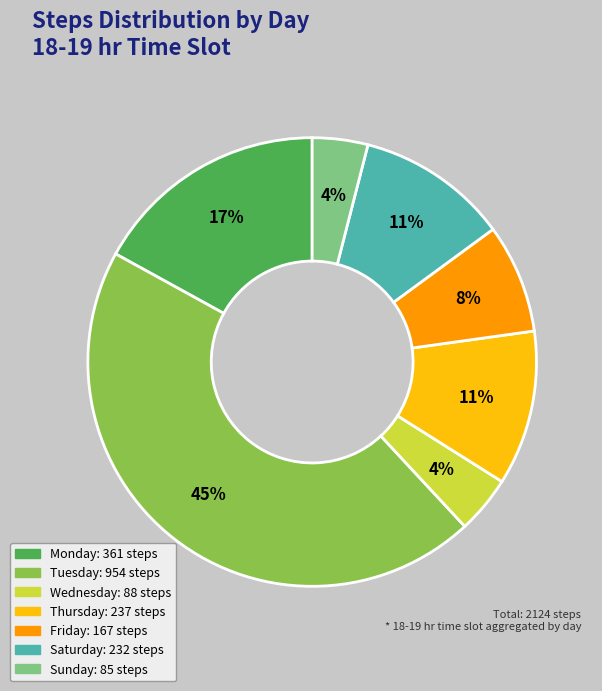

Is there any slice that represents more than half of the pie?

No